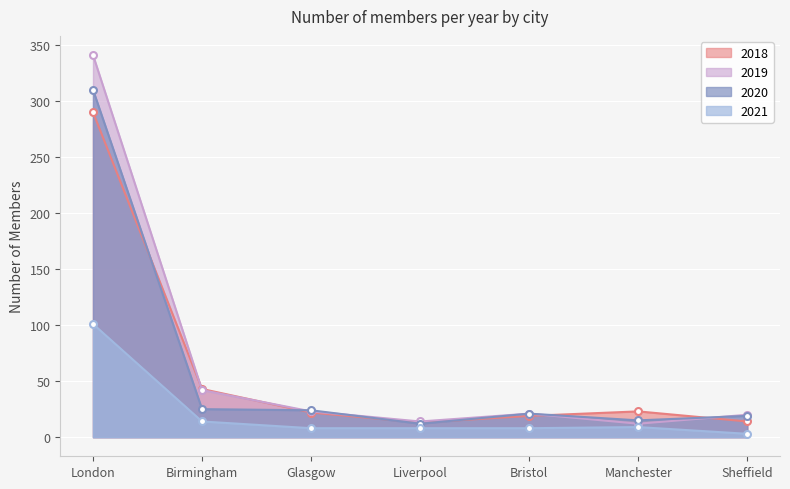

What is the smallest value displayed?

3